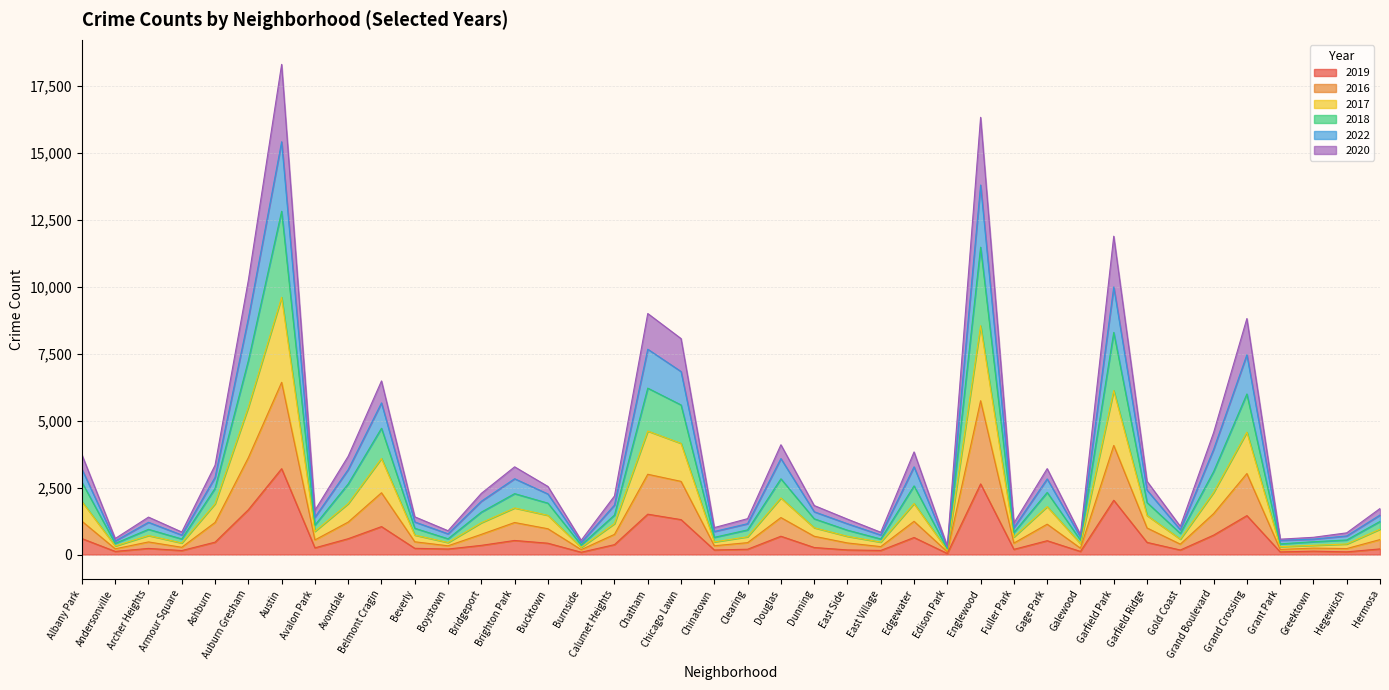

The 2019 series shows 1375 at Garfield Park. True or false?

False